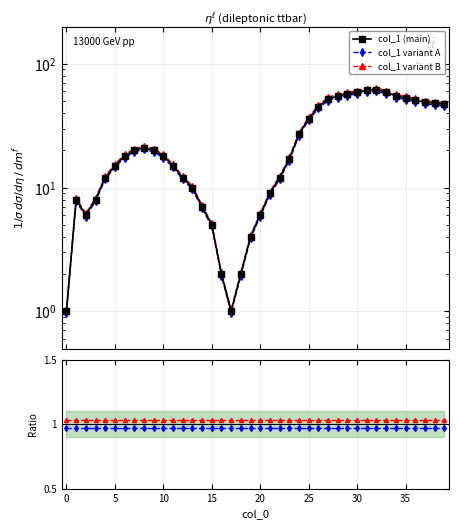

Which series has the widest spread of values?

col_1 variant B